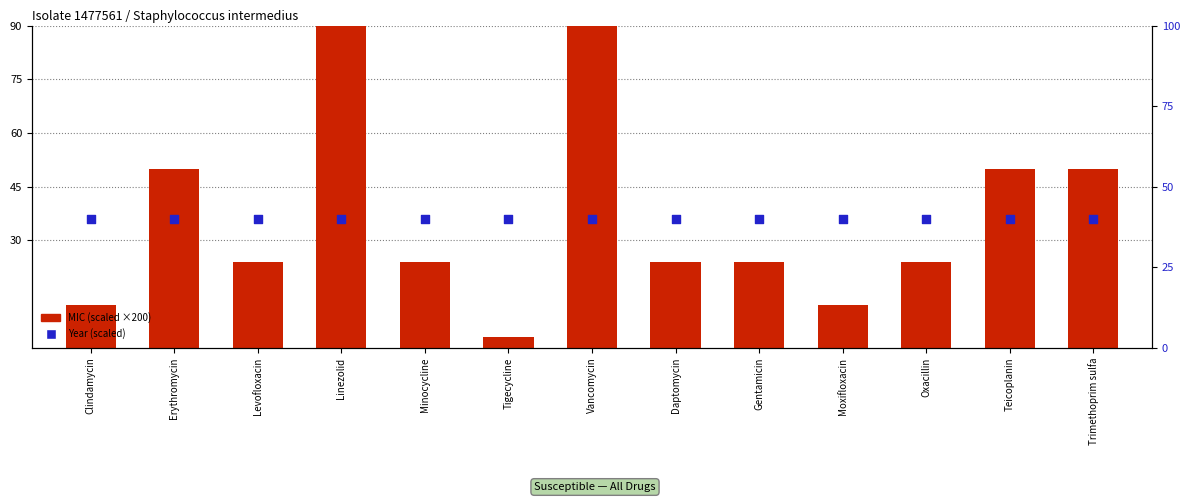

Is the value of Year (scaled) at Linezolid greater than the value of MIC (scaled) at Minocycline?

Yes